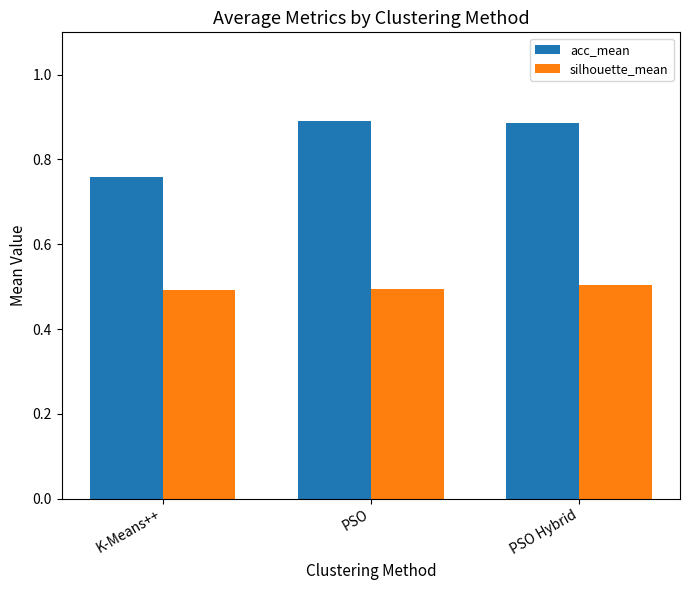

The value of acc_mean at K-Means++ is 0.3. True or false?

False